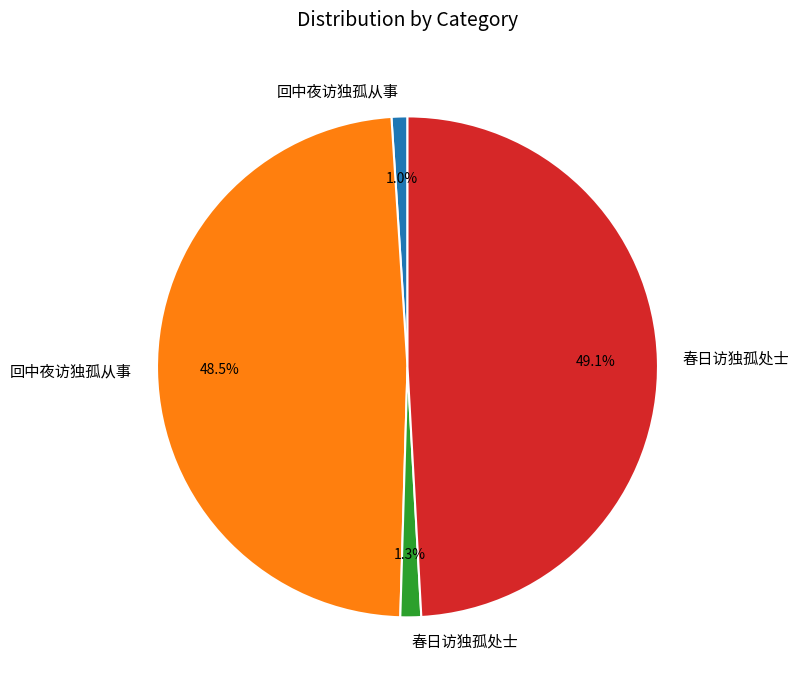

Does any single category account for the majority?

No